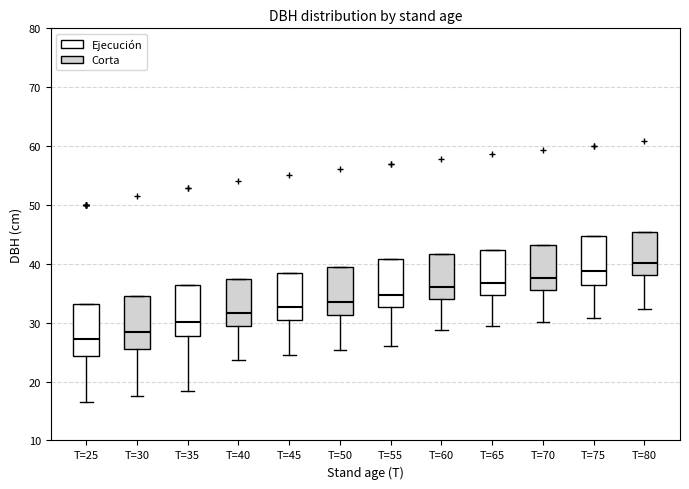

Reading left to right, transcribe this box plot: for each box, give where its median line is, the range the box spans, and where its two whiskers end, as read against the y-axis. The values are not printed on the chart, so give them approximately, as read against the axis.

T=25: median 27, box 24 to 33, whiskers 17 to 33
T=30: median 29, box 26 to 35, whiskers 17 to 35
T=35: median 30, box 28 to 36, whiskers 18 to 36
T=40: median 32, box 30 to 37, whiskers 24 to 37
T=45: median 33, box 30 to 38, whiskers 25 to 38
T=50: median 34, box 31 to 39, whiskers 25 to 39
T=55: median 35, box 33 to 41, whiskers 26 to 41
T=60: median 36, box 34 to 42, whiskers 29 to 42
T=65: median 37, box 35 to 42, whiskers 30 to 42
T=70: median 38, box 36 to 43, whiskers 30 to 43
T=75: median 39, box 36 to 45, whiskers 31 to 45
T=80: median 40, box 38 to 45, whiskers 32 to 45